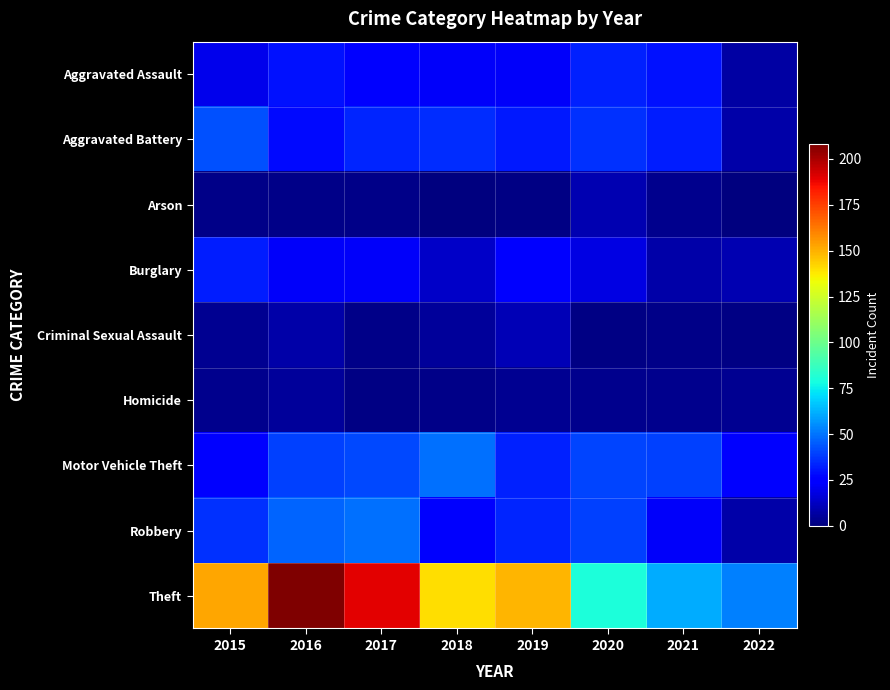

Which series has the largest range (max minus min)?

Theft